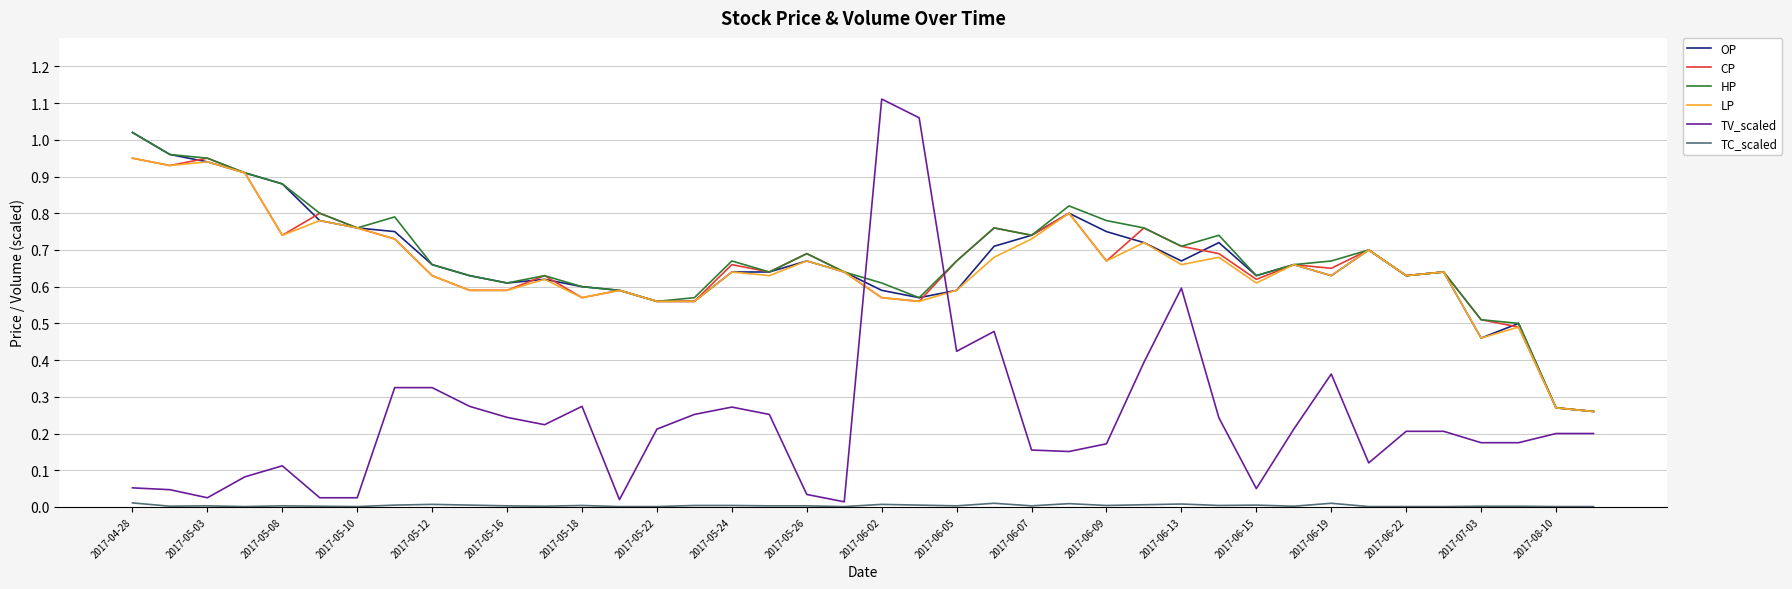

True or false: OP has more than 0 points higher than both neighbors.

True